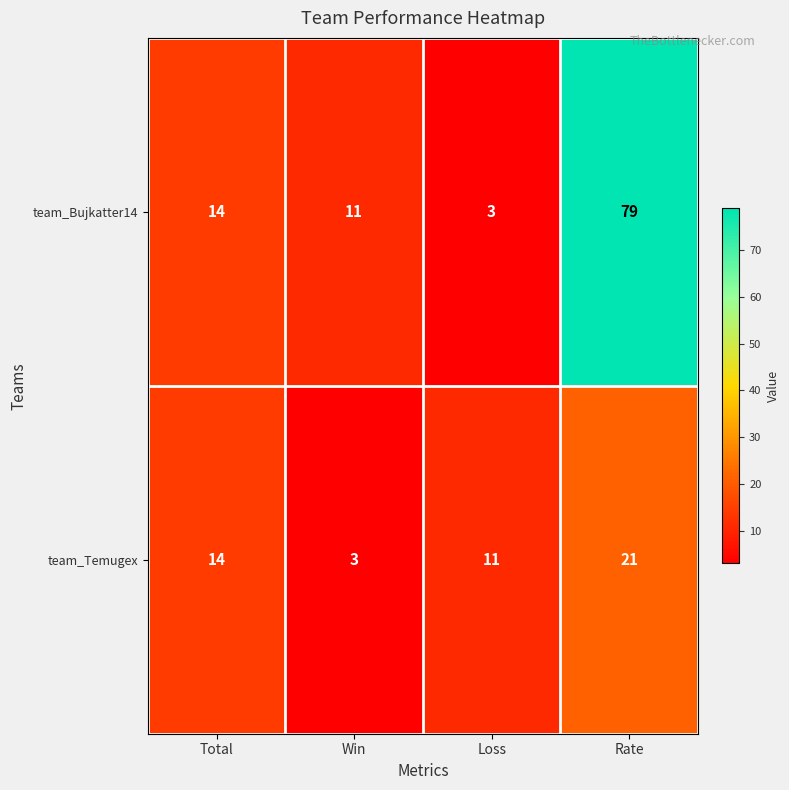

True or false: team_Temugex has a value of 19 at Loss.

False